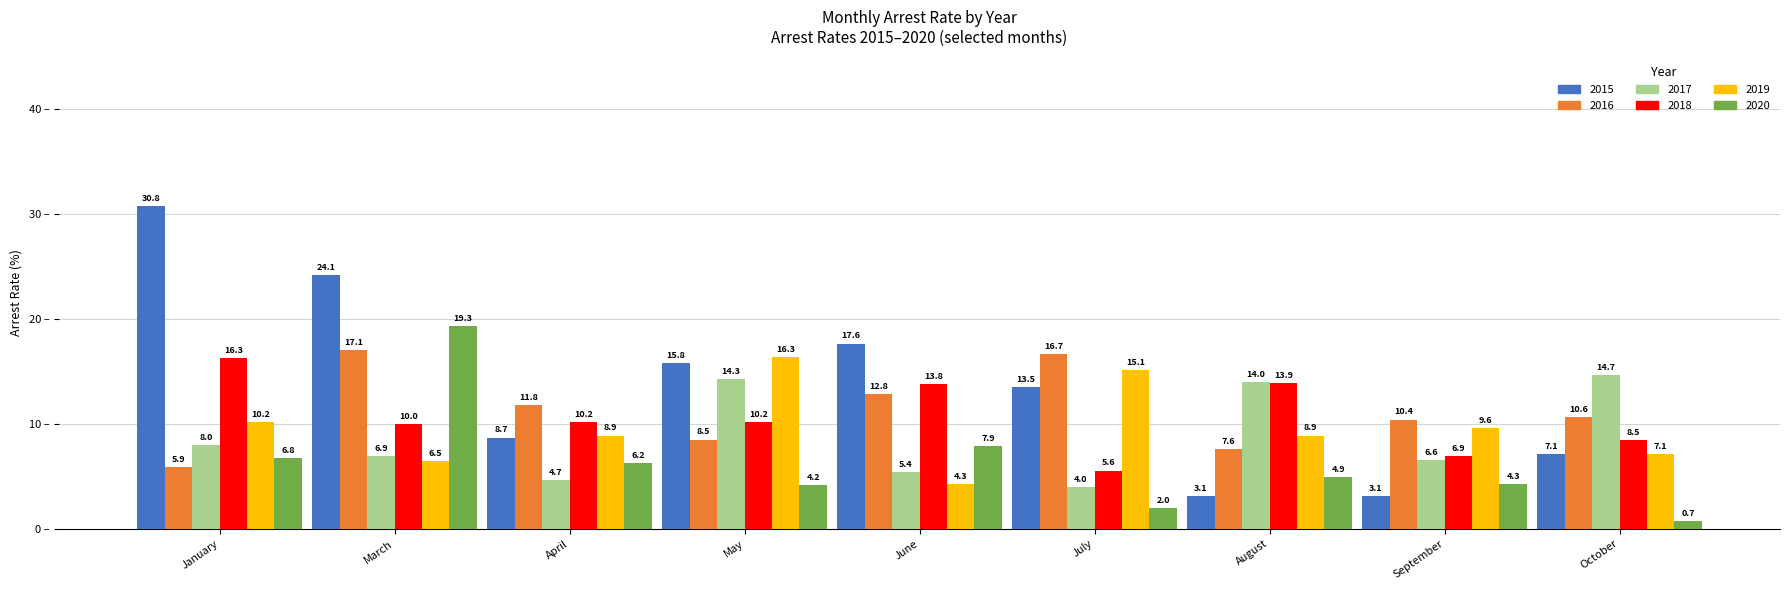

At which category does the chart reach its peak across all series?

January